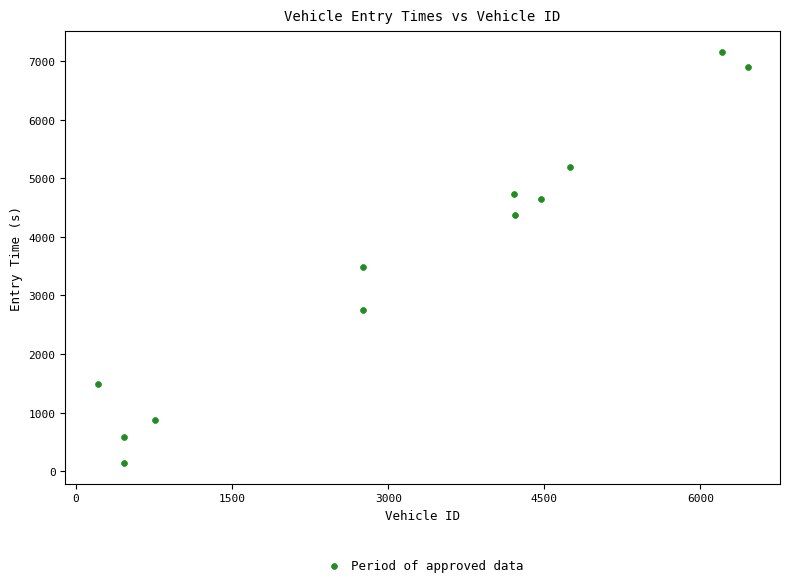

What is the average Y value?

3525.6